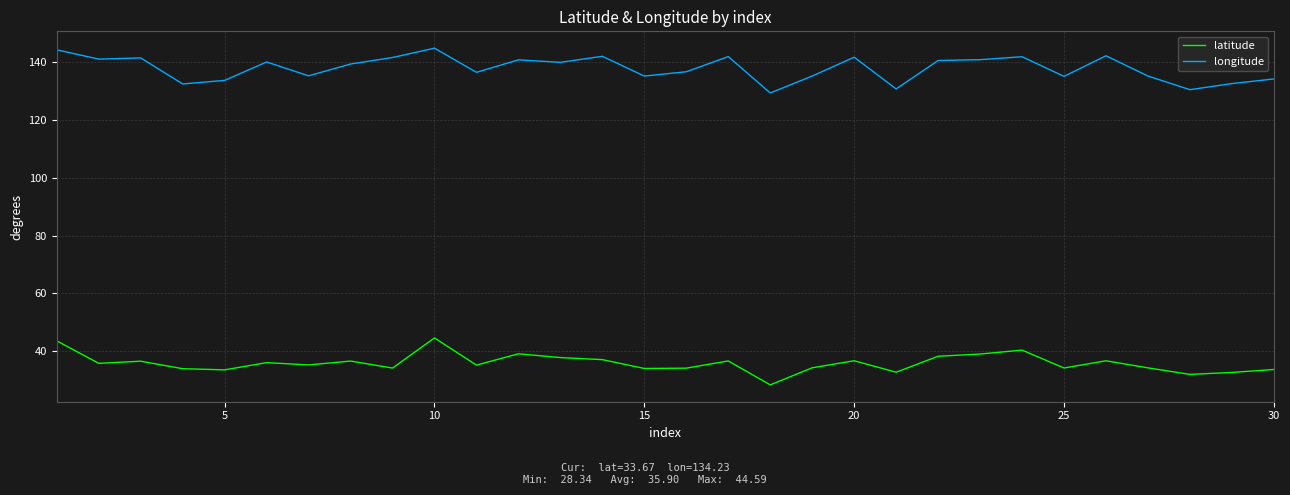

Which series has the largest total across all categories?

longitude